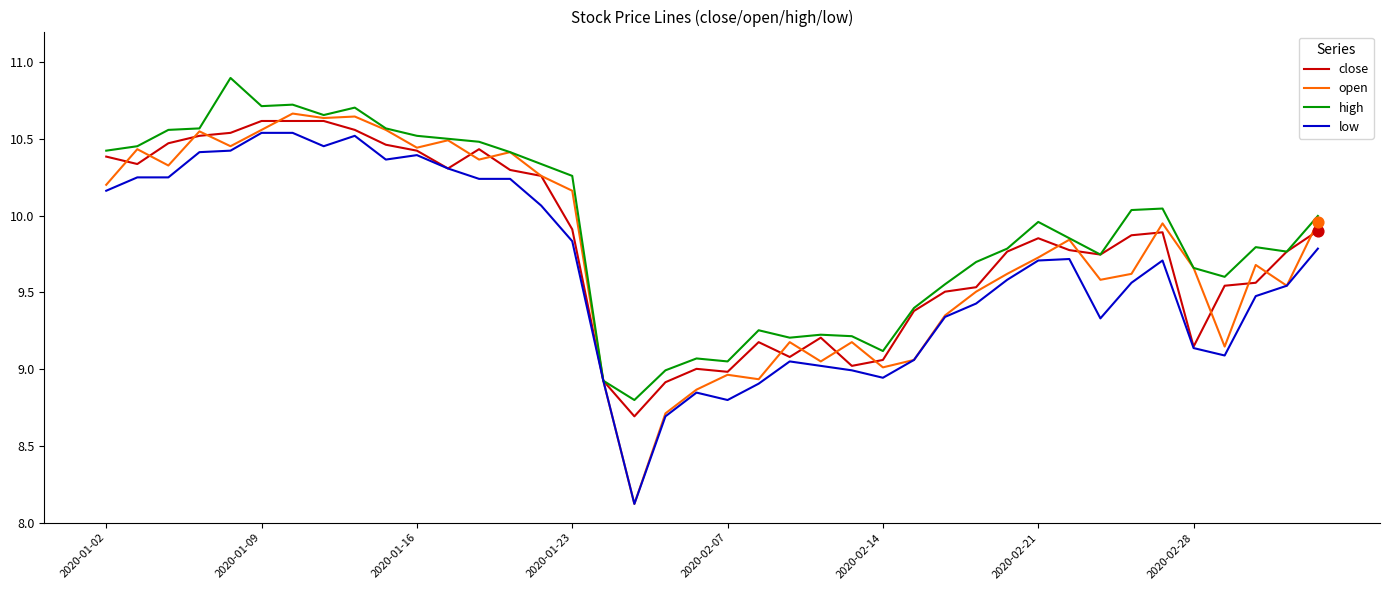

What is the minimum value for close?

8.7